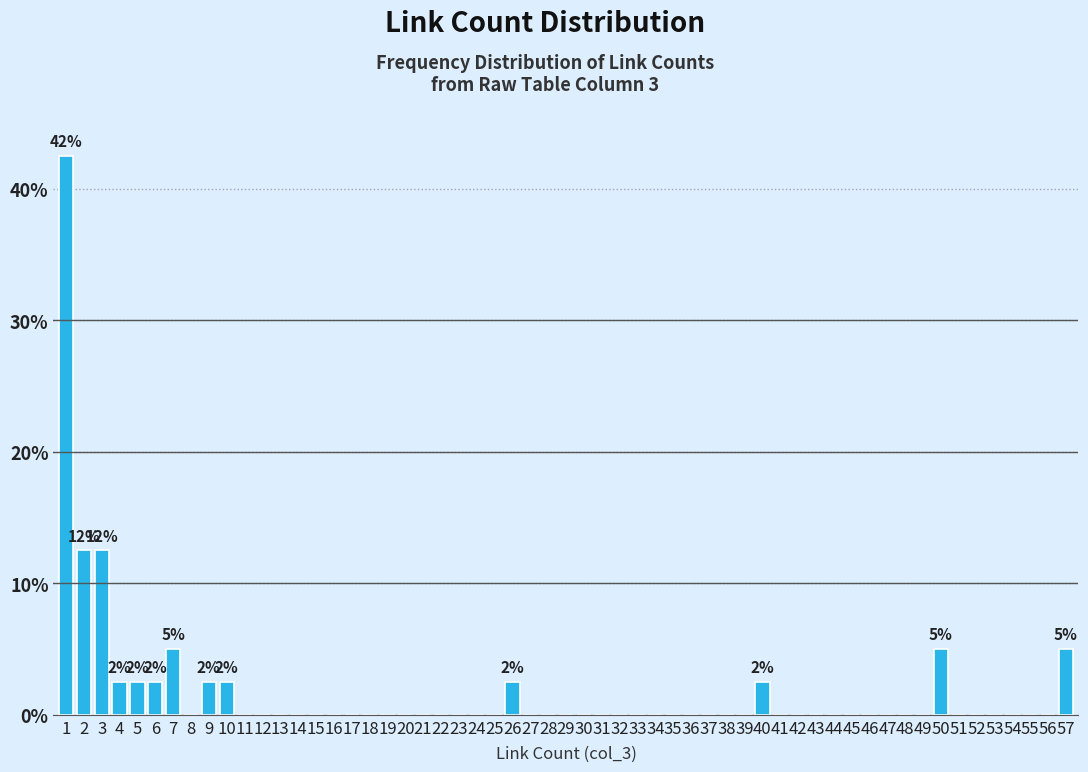

Over which range of the x-axis is the bar tallest?

0.5 to 1.5